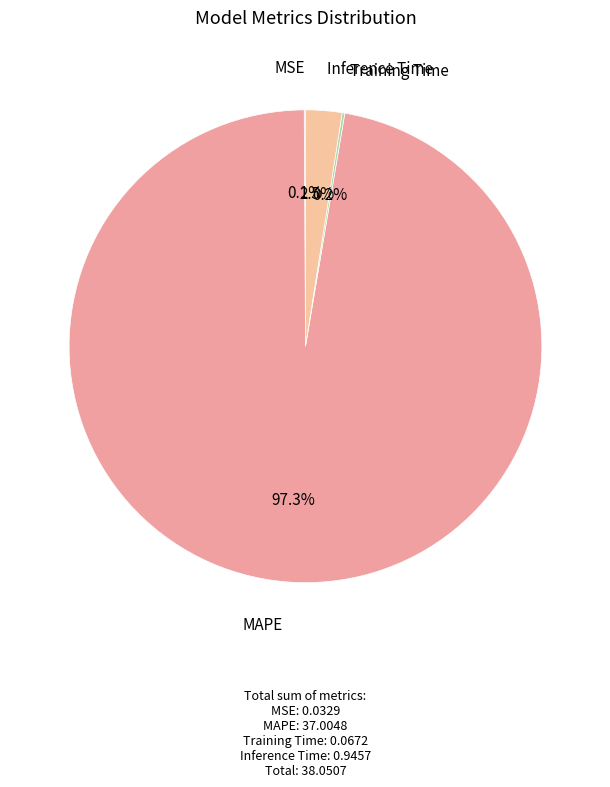

Count the number of slices in the pie.

4